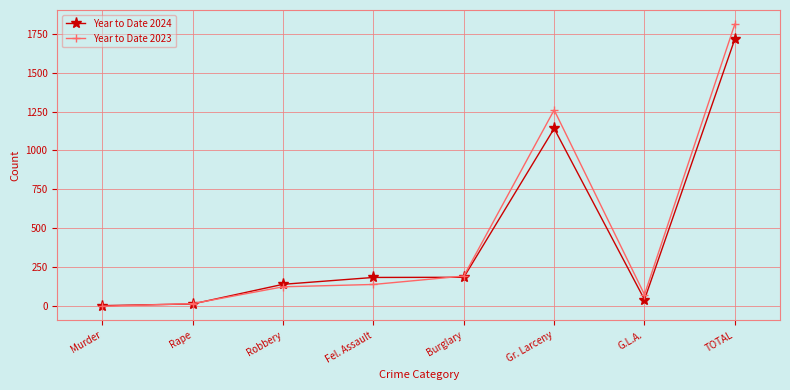

Which series changed the most between Robbery and TOTAL?

Year to Date 2023